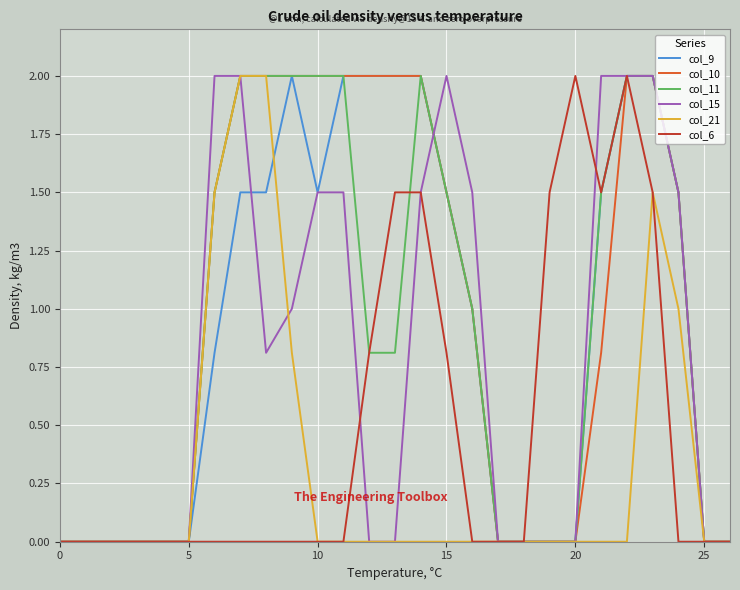

Does the chart display data point markers on the line(s)?

No